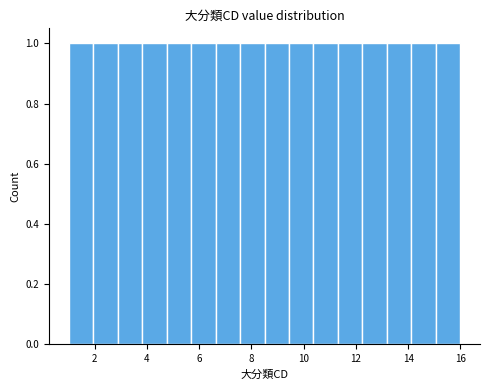

What is the height of the bar covering 15.0 to 16.0 on the x-axis? Neither the bar edges nor the heights are printed on the chart, so give them approximately, as read against the axes.

1